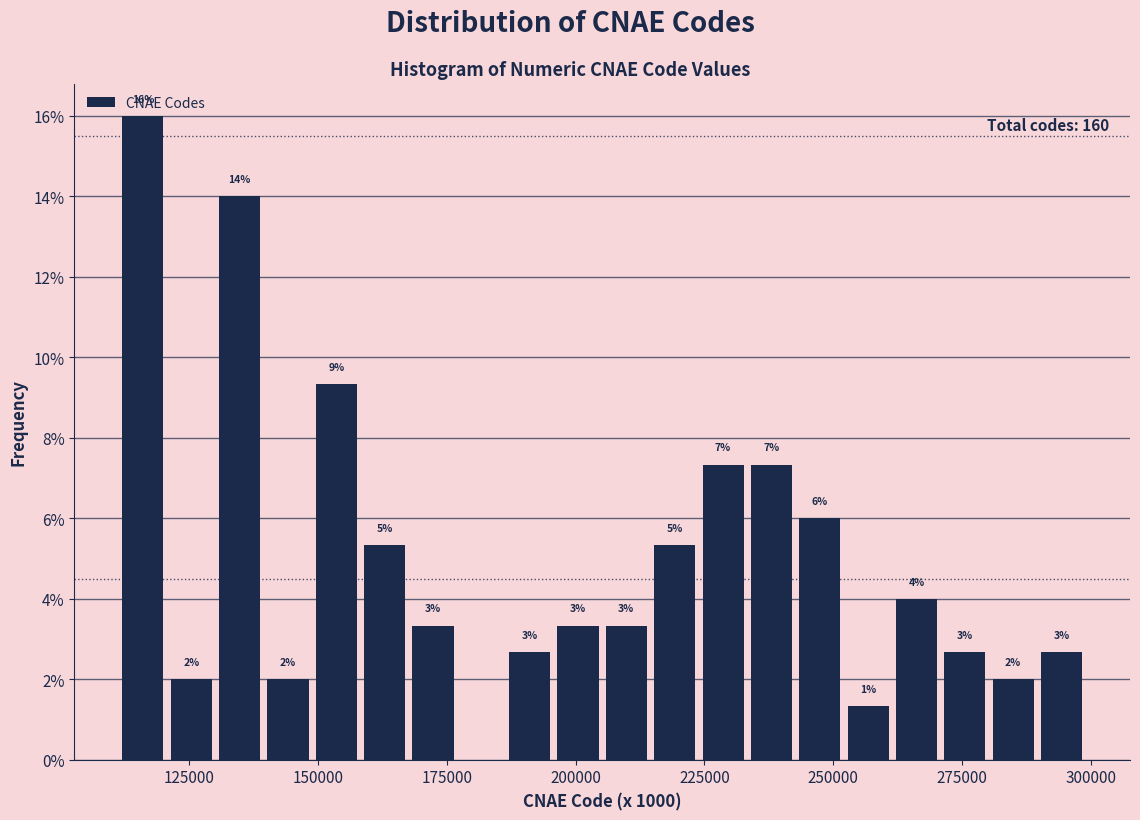

Read against the x-axis, roughly where is the centre of the tallest bar?

115000